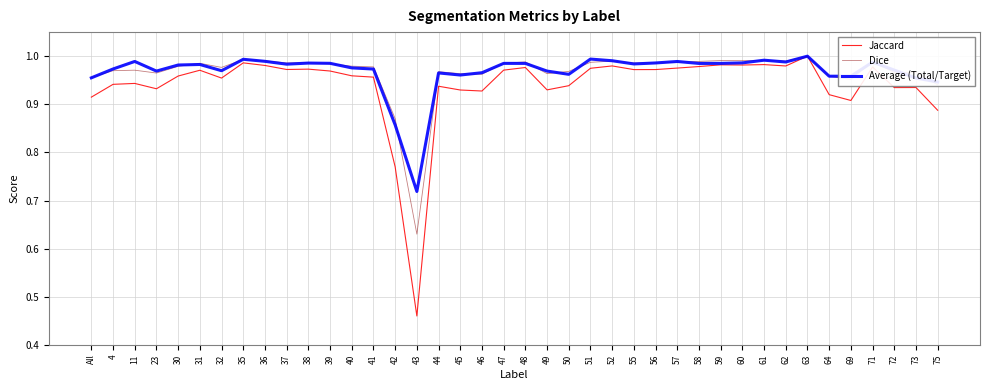

Is it true that Average (Total/Target) equals 1.0 at 11?

True